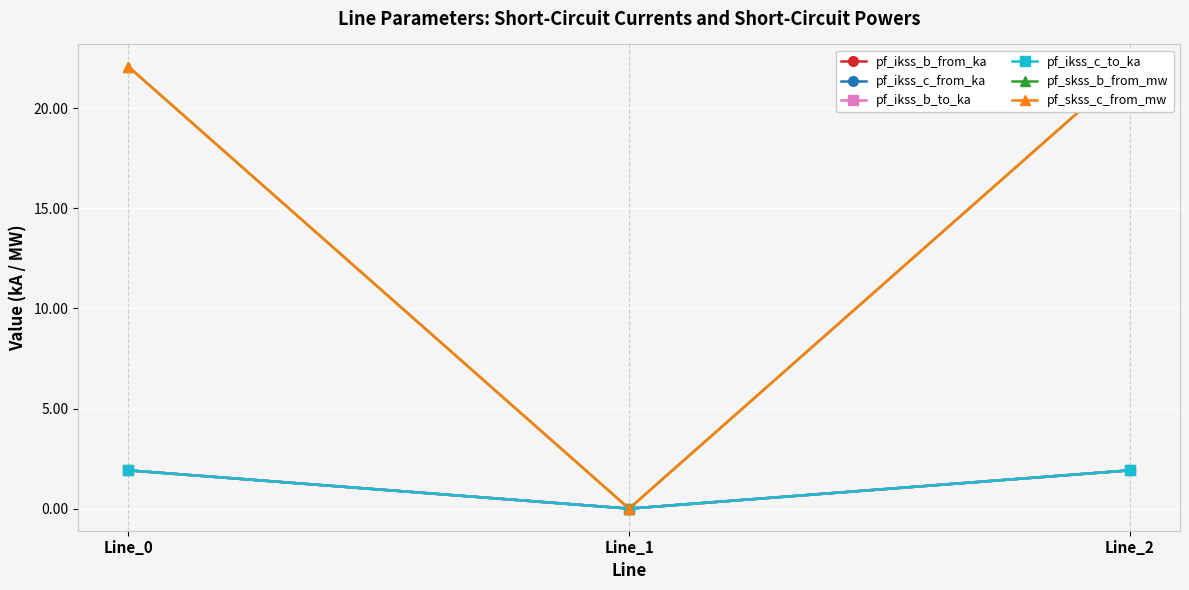

The value of pf_ikss_b_to_ka at Line_1 is 0.7. True or false?

False